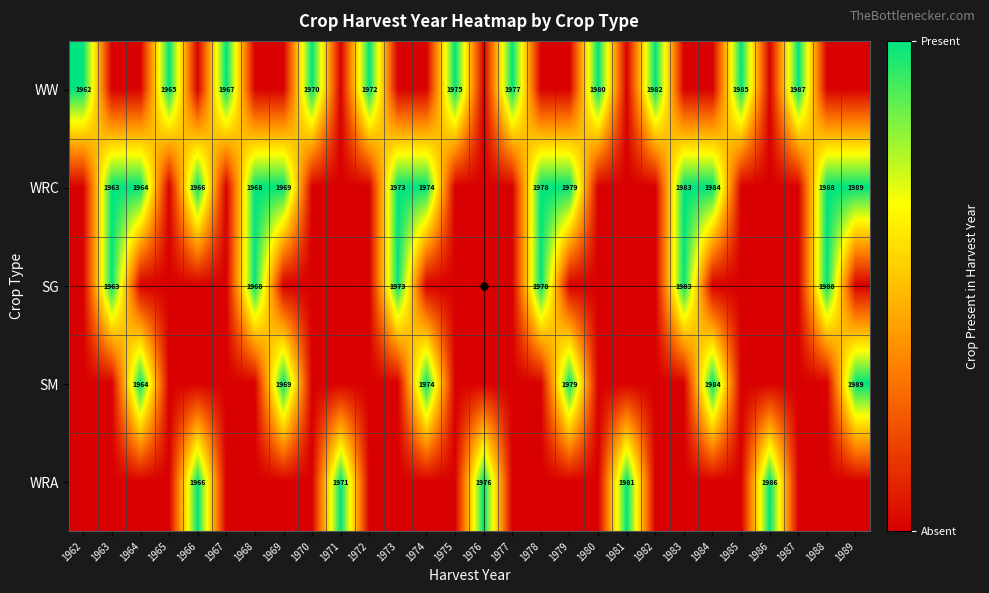

The value of WRA at 1966 is 1966. True or false?

True